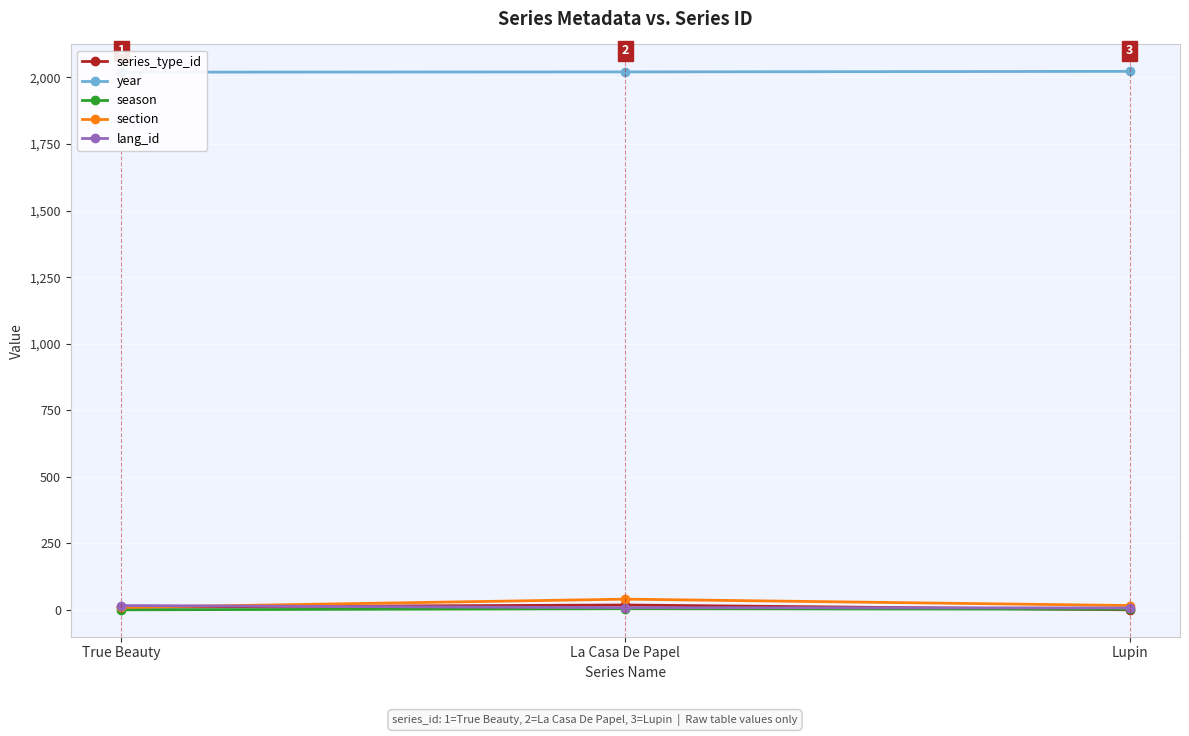

What is the greatest value displayed?

2023